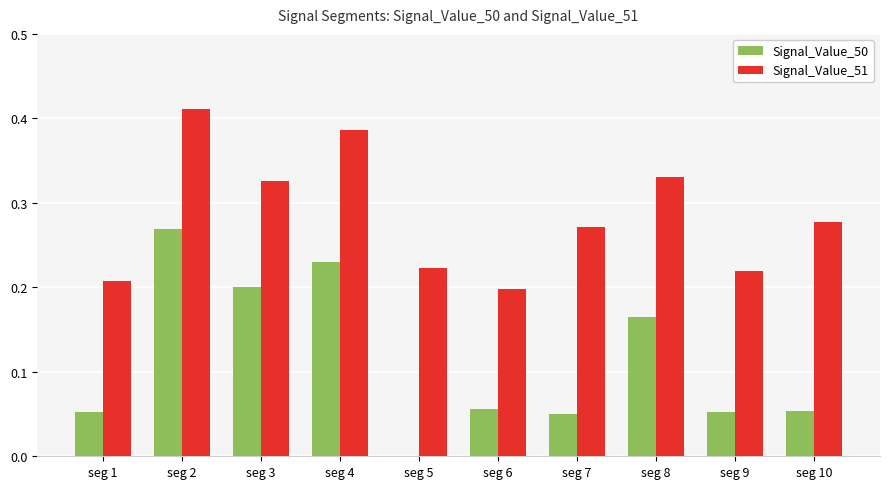

Which category has the highest value in the Signal_Value_50 series?

seg 2